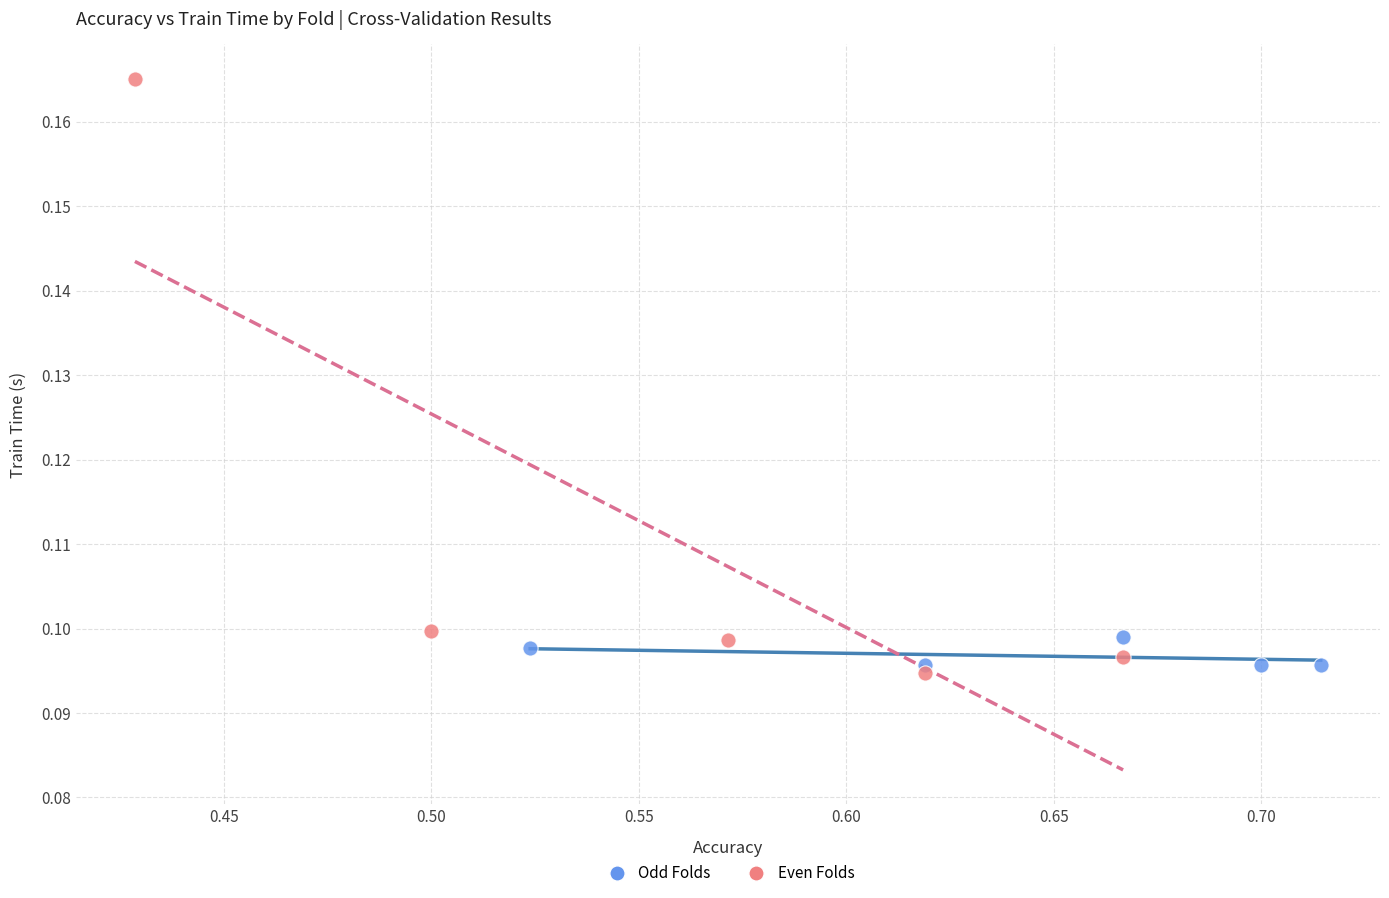

Which series has the largest Y range (max minus min)?

Even Folds